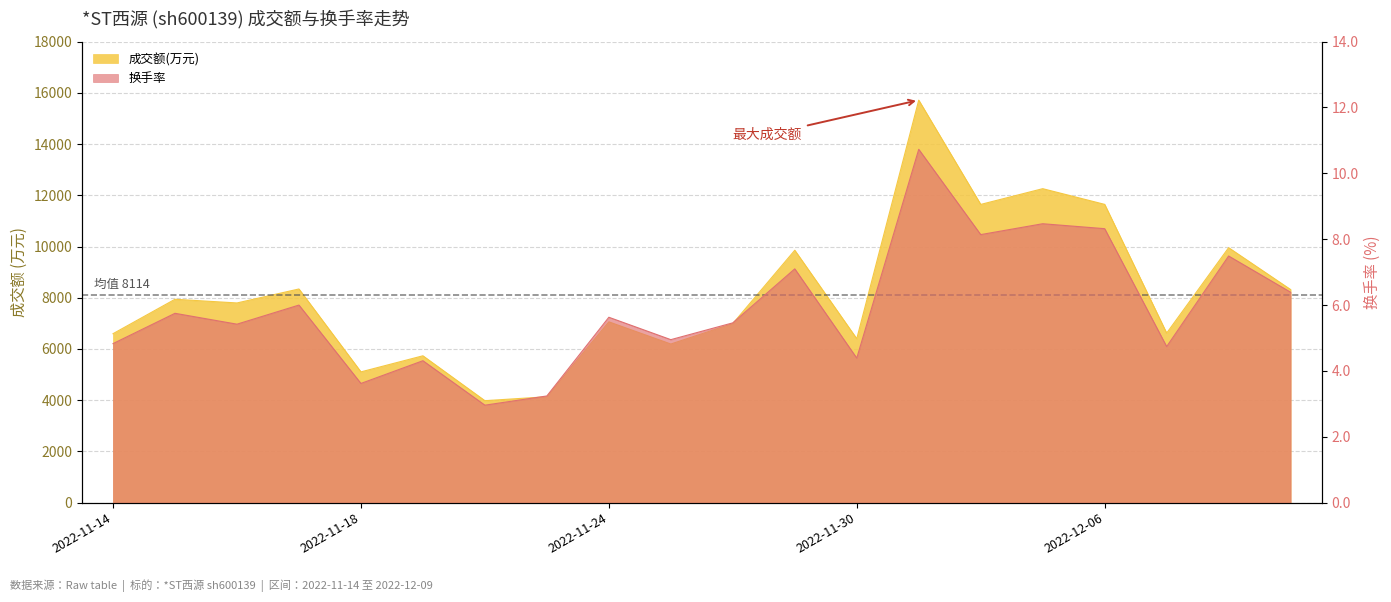

Between 2022-11-16 and 2022-12-08, which series saw the biggest shift?

成交额(万元)